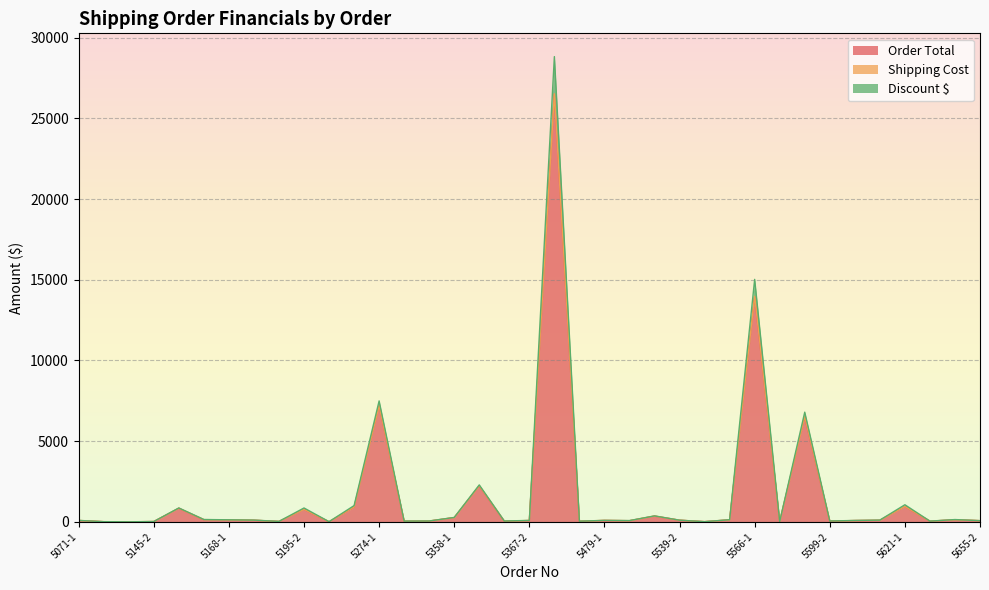

Rank the categories by Discount $ value from highest to lowest.

5402-1, 5566-1, 5274-1, 5599-1, 5358-2, 5621-1, 5268-2, 5160-1, 5195-2, 5539-1, 5358-1, 5160-2, 5655-1, 5558-2, 5168-1, 5168-2, 5609-2, 5539-2, 5479-1, 5071-1, 5367-2, 5609-1, 5479-2, 5655-2, 5335-1, 5599-2, 5367-1, 5274-2, 5621-2, 5402-2, 5195-1, 5566-2, 5145-2, 5558-1, 5071-2, 5268-1, 5145-1